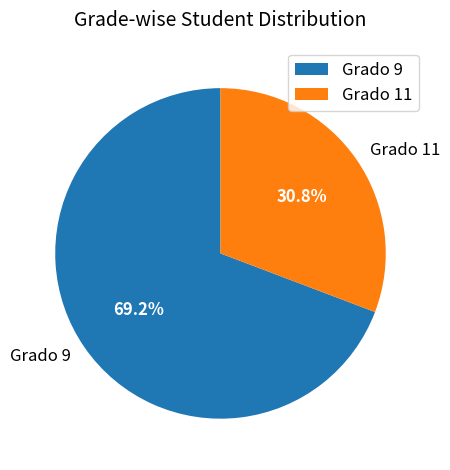

What is the smallest slice in the pie chart?

Grado 11